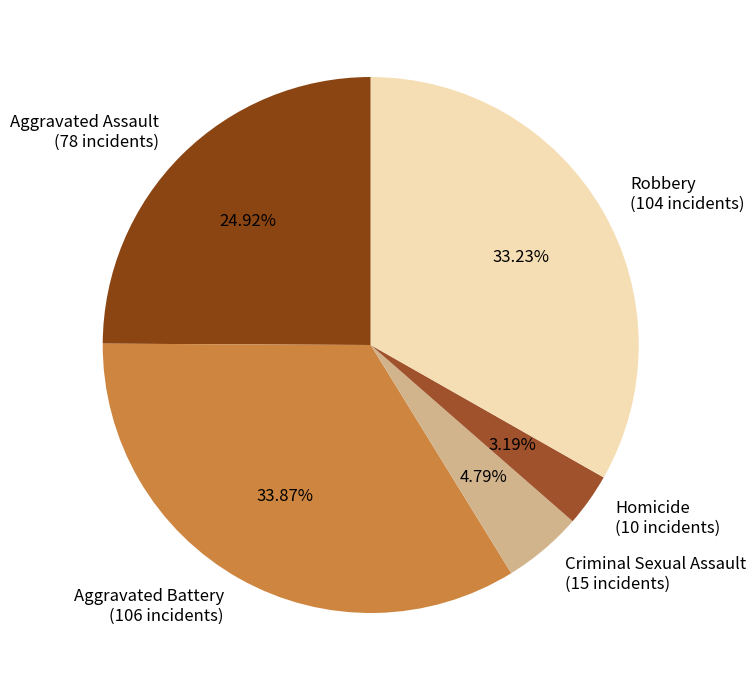

Do Robbery and Criminal Sexual Assault together represent more than half of the pie?

No